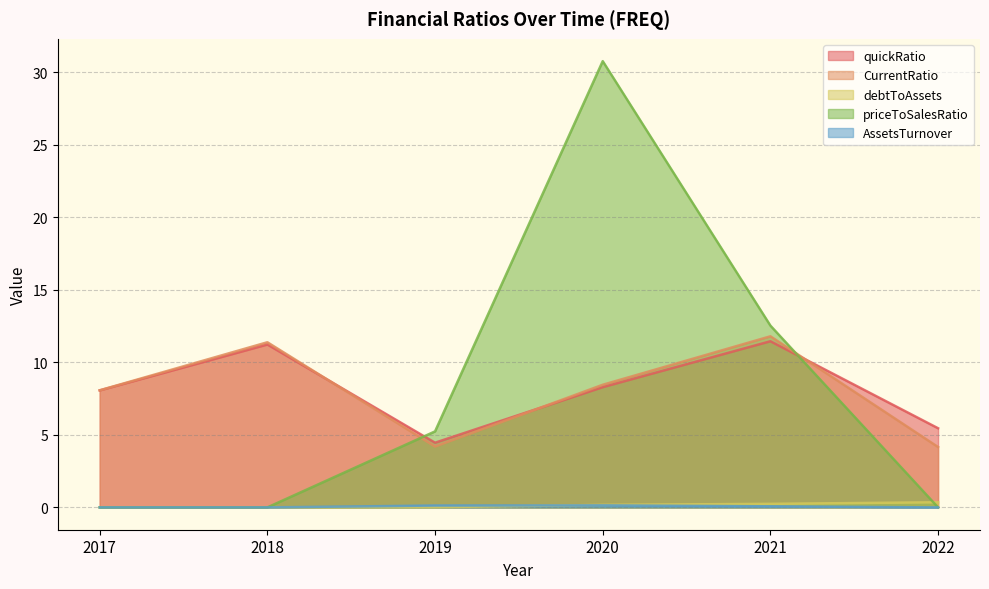

Which label corresponds to the smallest value in the chart?

2017